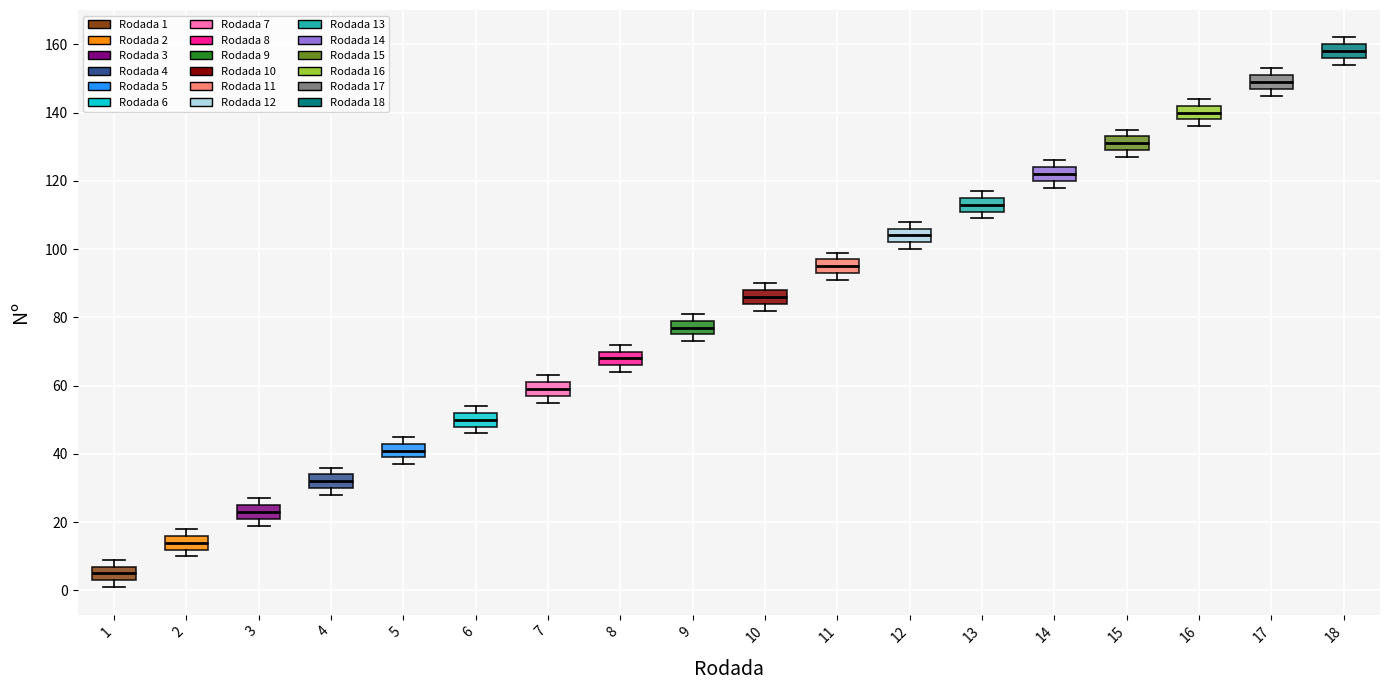

Which box's median line is the lowest?

1